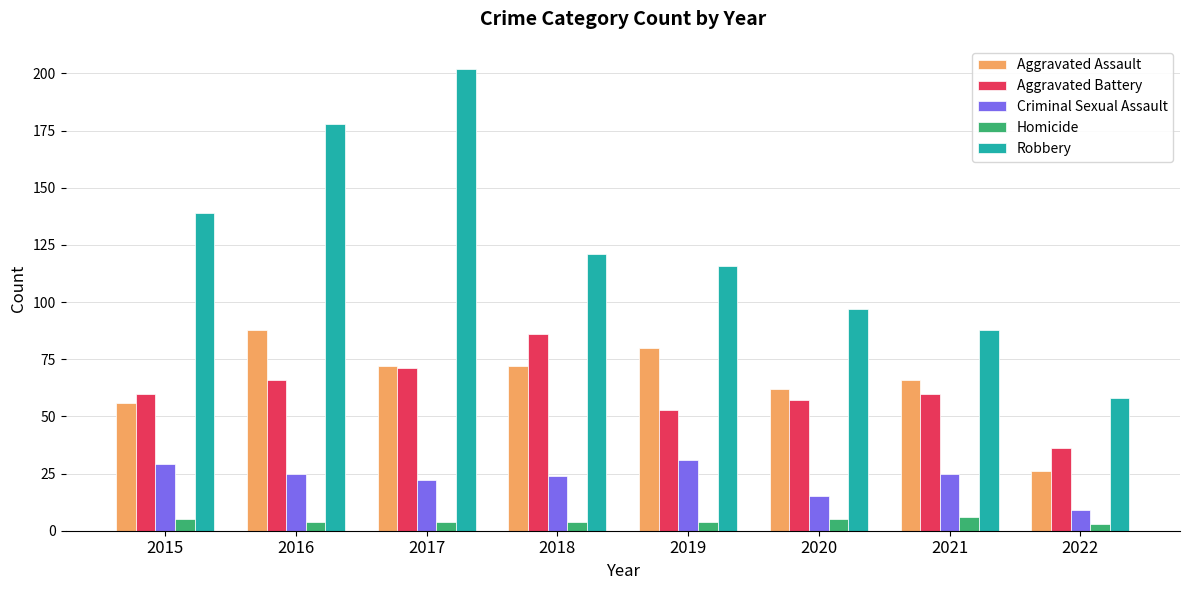

How many categories are shown in the chart?

8